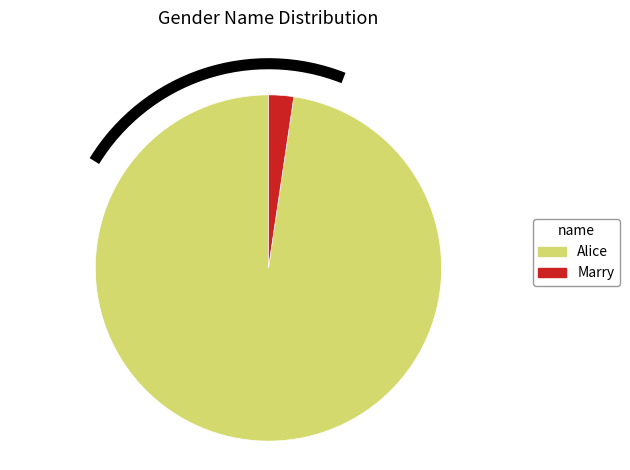

Which has a higher value, Alice or Marry?

Alice